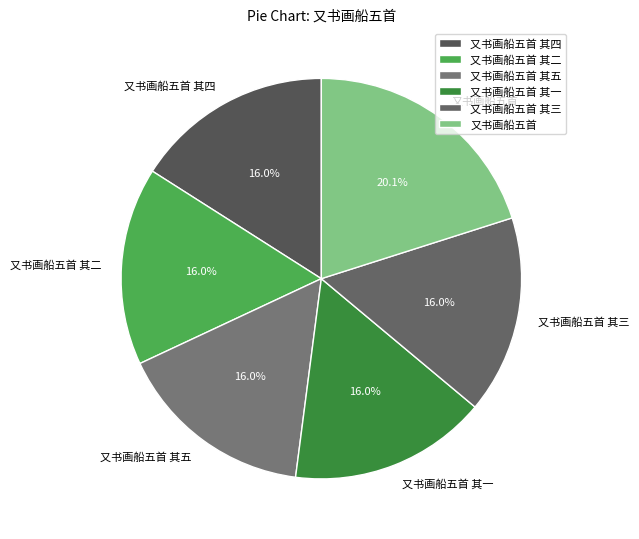

Is it true that 又书画船五首 is 20% of the pie?

True